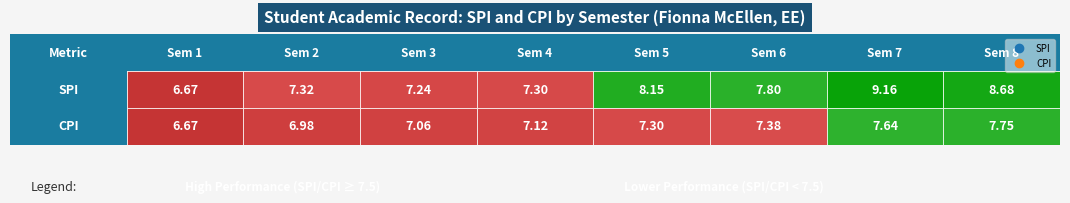

Rank the series by their maximum value, from lowest to highest.

CPI, SPI